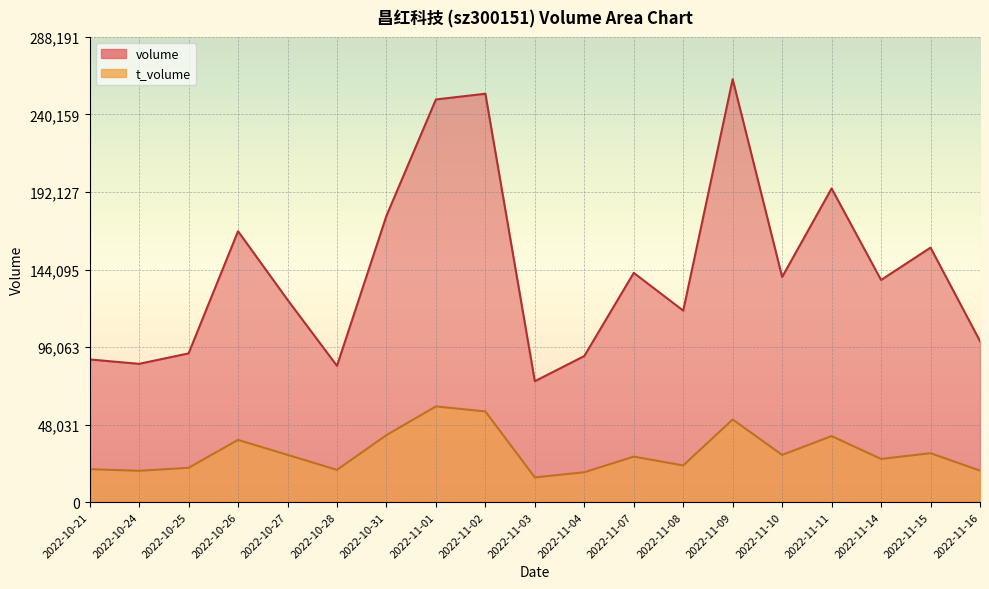

True or false: volume and t_volume cross at least once.

False